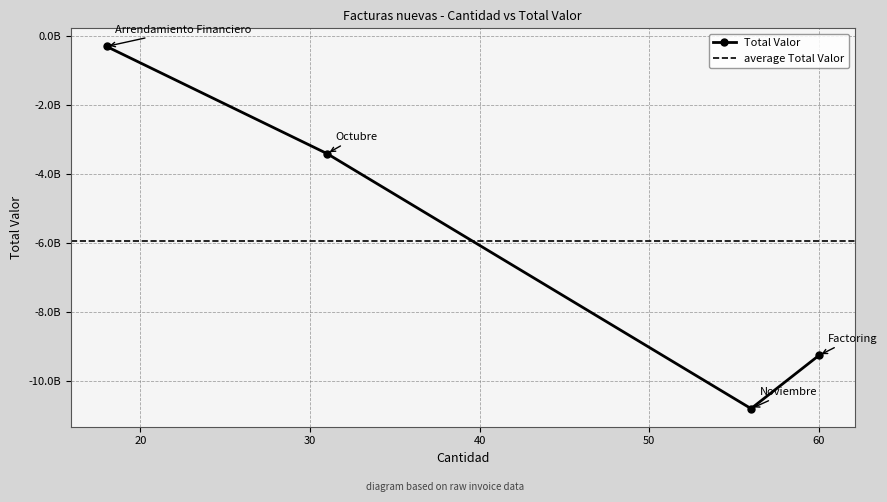

Count the number of data series in this chart.

1